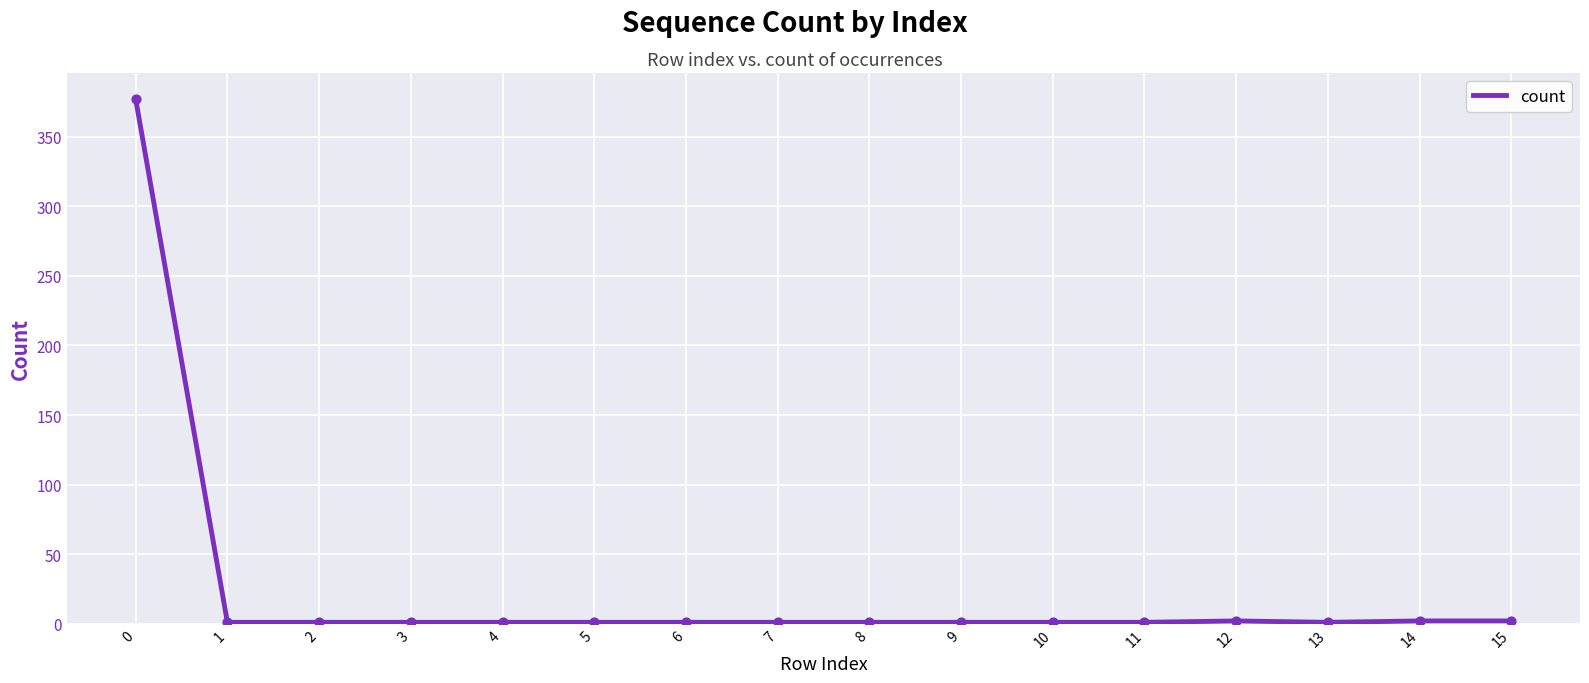

Approximately how many times larger is the value at 15 compared to 1?

2.0